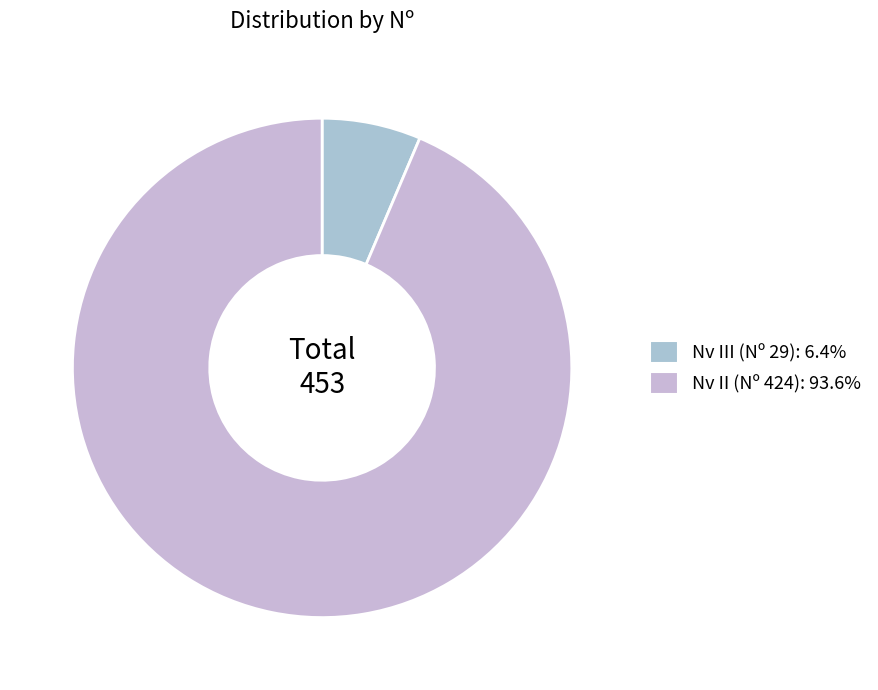

To the nearest percent, what is the average slice percentage?

50%